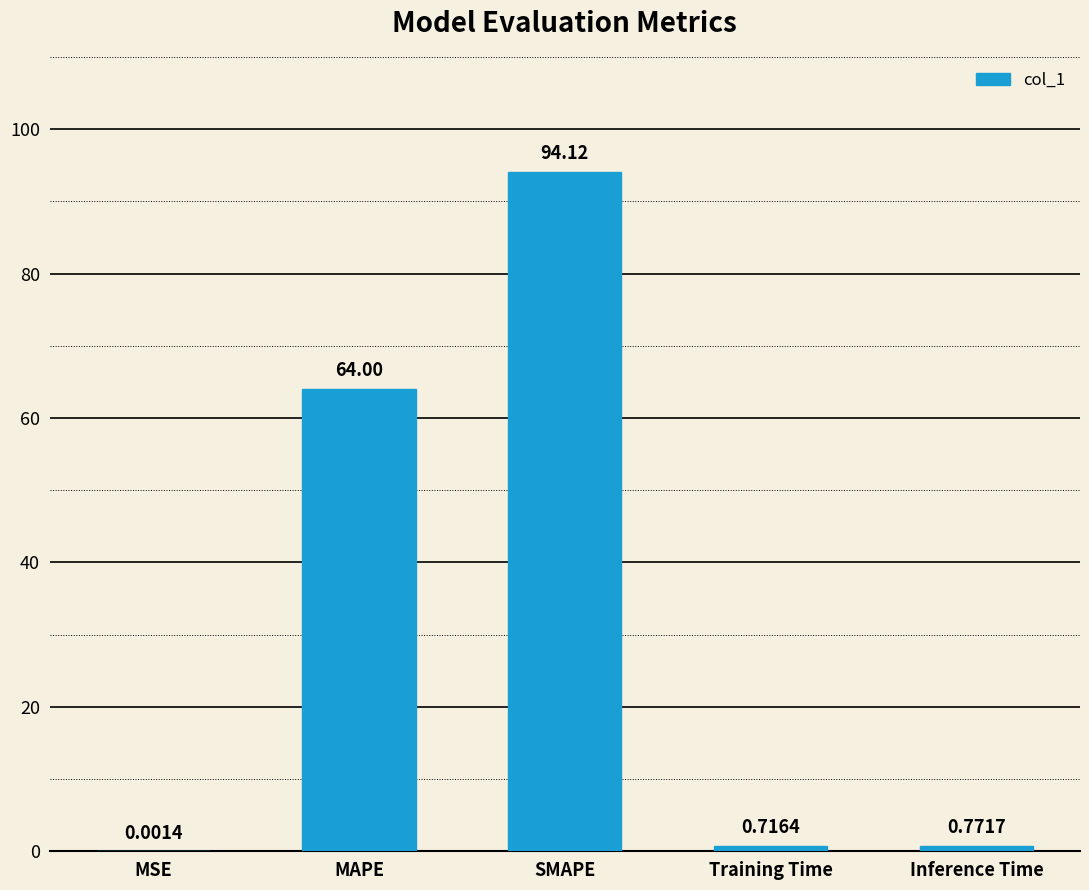

At which category does the chart reach its peak across all series?

SMAPE